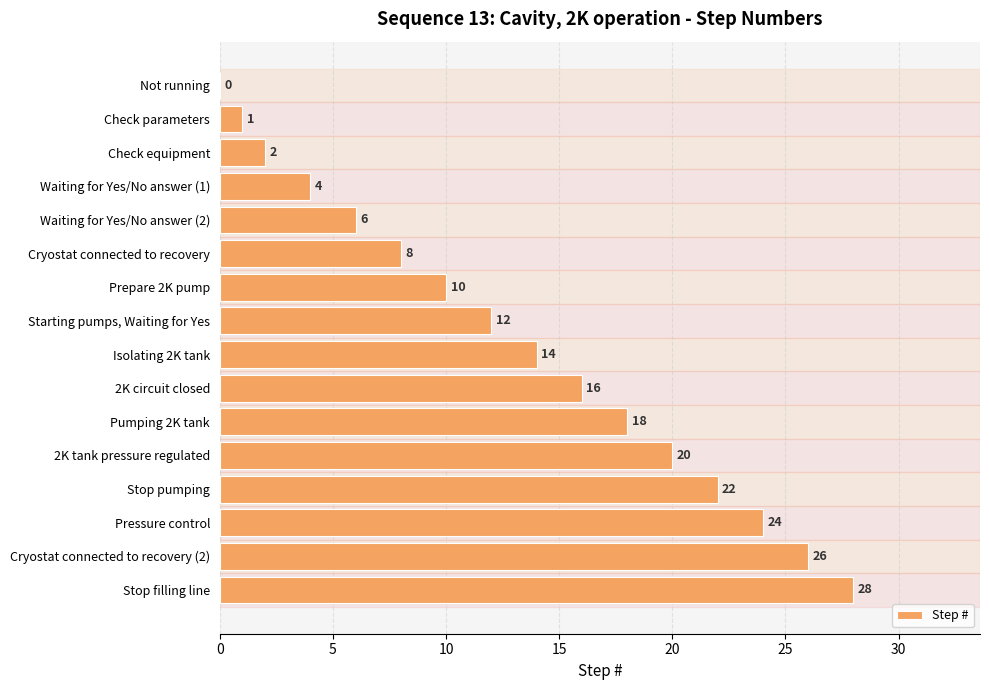

Approximately how many times larger is the value at Waiting for Yes/No answer (2) compared to Waiting for Yes/No answer (1)?

1.5